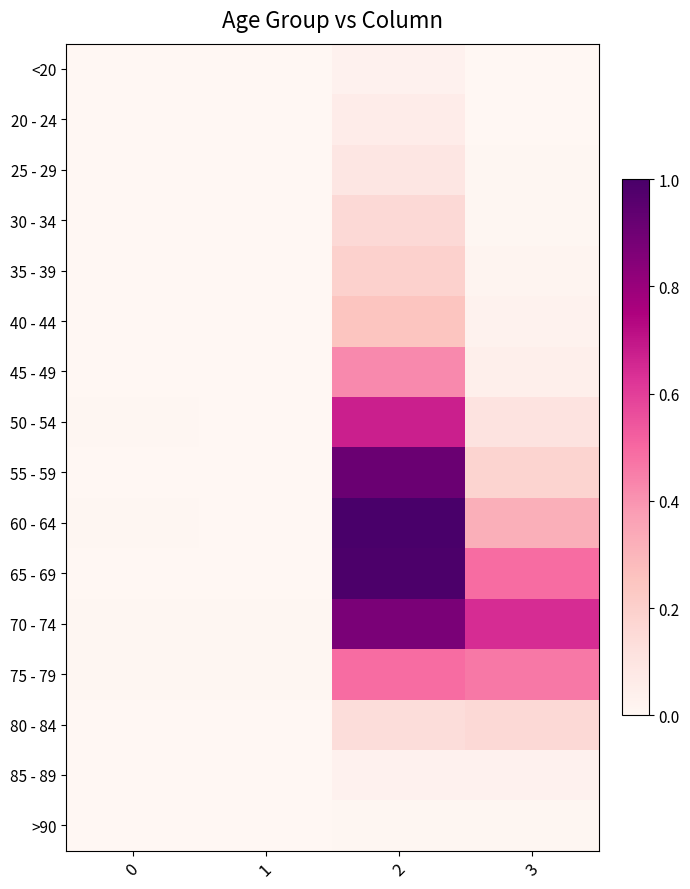

At which category does the chart reach its peak across all series?

2